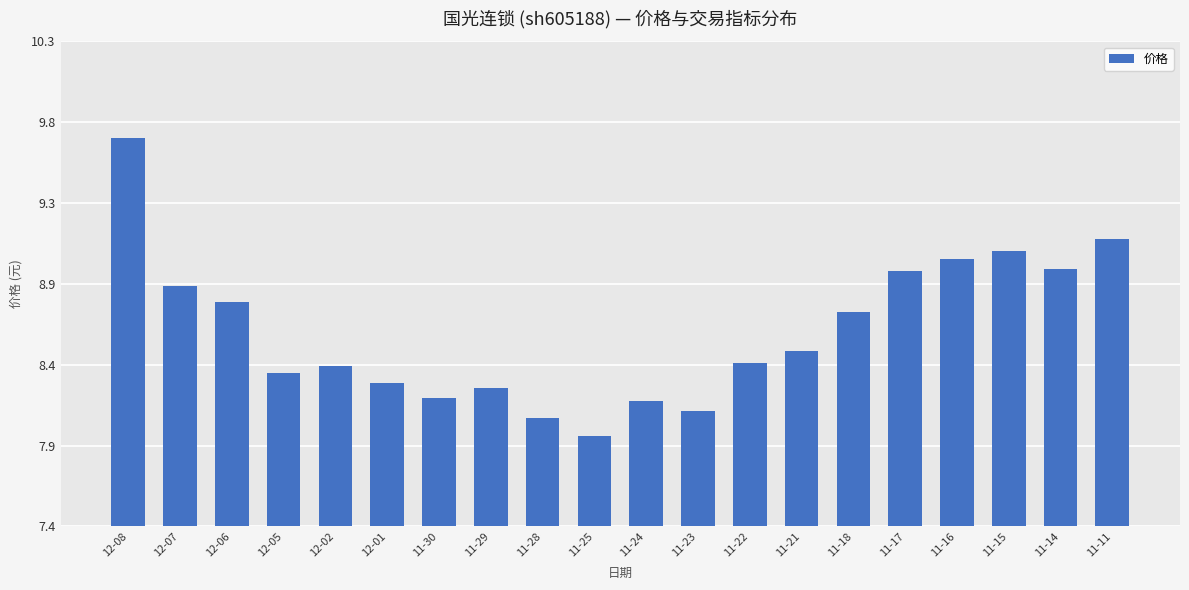

What is the label of the 17th bar from the right?

12-05